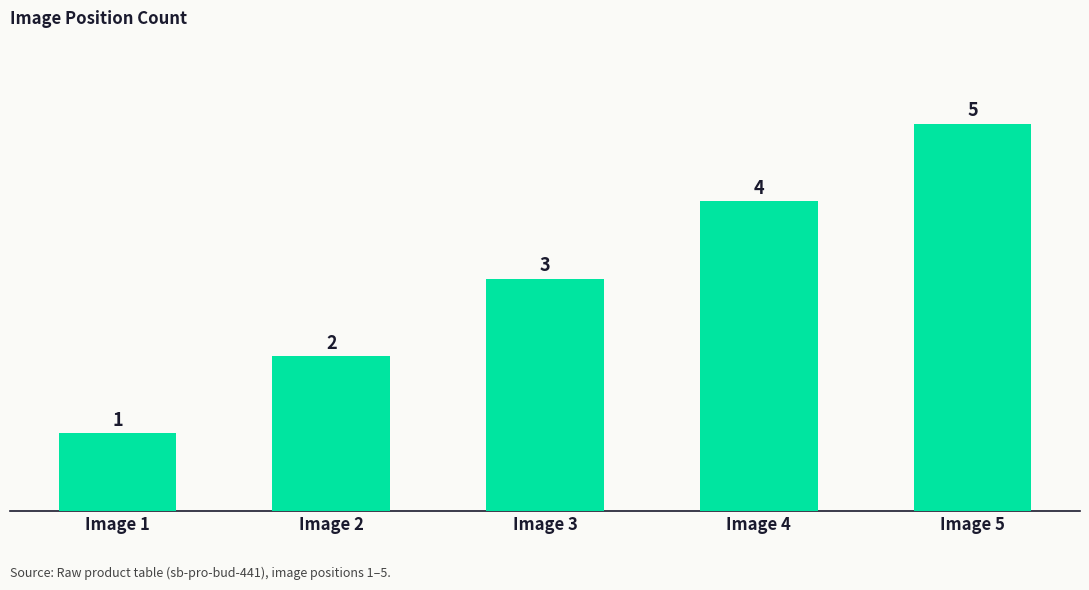

Read the value at Image 3.

3